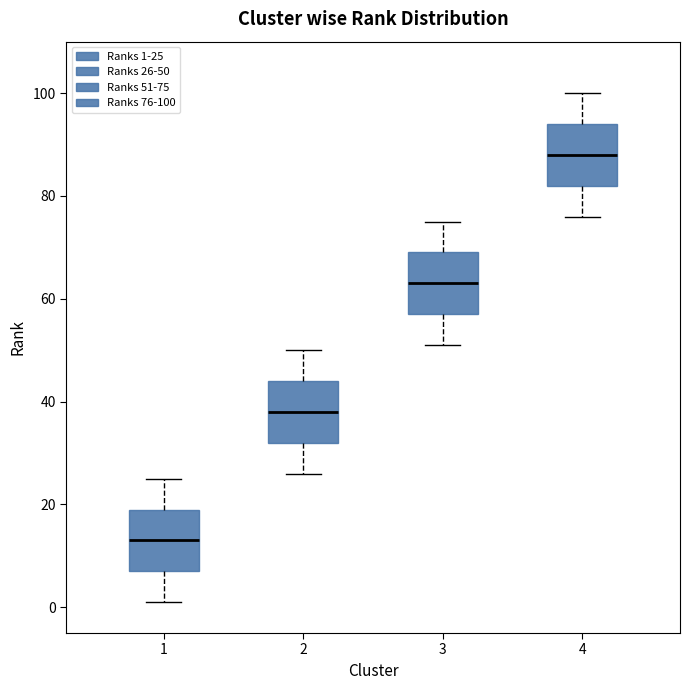

Reading left to right, transcribe this box plot: for each box, give where its median line is, the range the box spans, and where its two whiskers end, as read against the y-axis. The values are not printed on the chart, so give them approximately, as read against the axis.

1: median 14, box 8 to 20, whiskers 2 to 26
2: median 38, box 32 to 44, whiskers 26 to 50
3: median 64, box 58 to 70, whiskers 52 to 76
4: median 88, box 82 to 94, whiskers 76 to 100